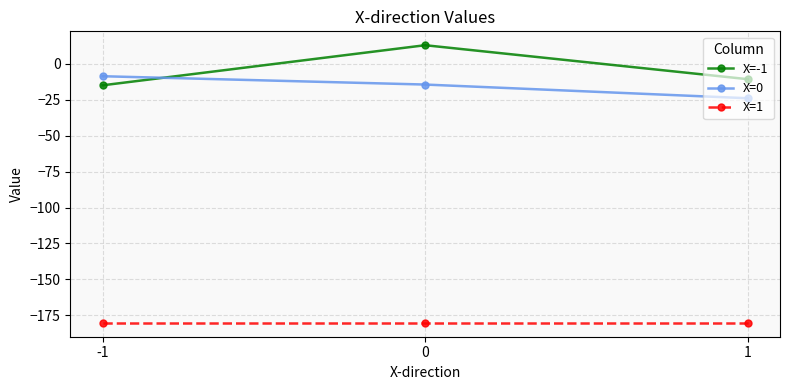

What is the maximum value for X=1?

-180.3